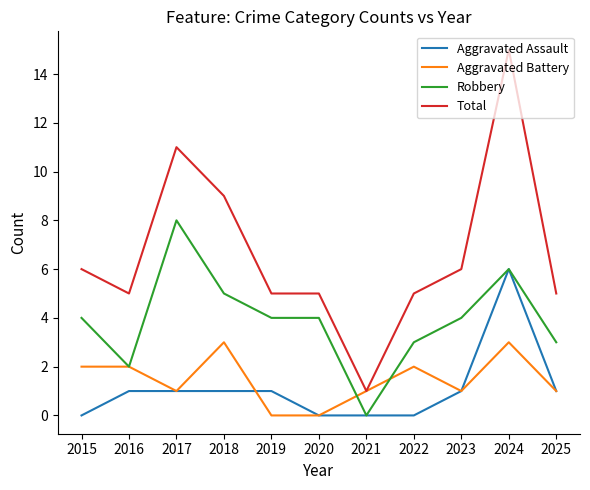

Is the value of Total at 2023 greater than the value of Robbery at 2016?

Yes